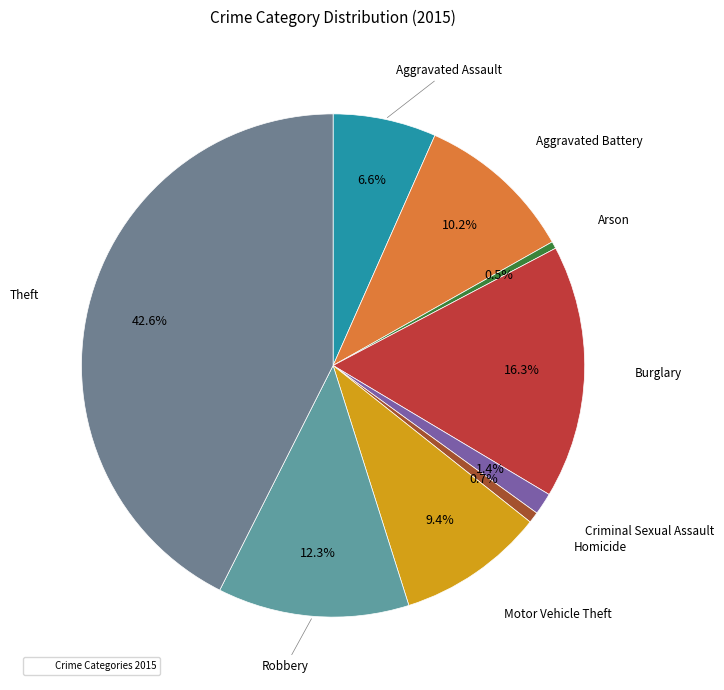

To the nearest percent, what is the difference between the largest and smallest slice percentages?

42%